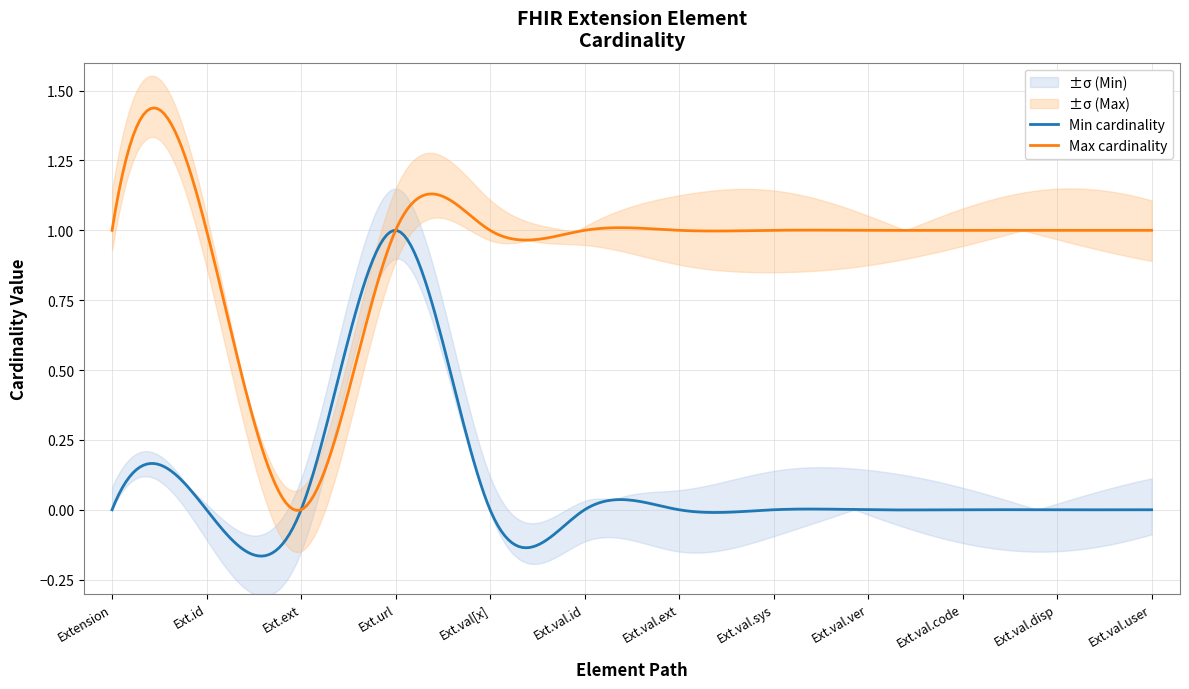

What is the total value across all series at Extension.value[x].display?

1